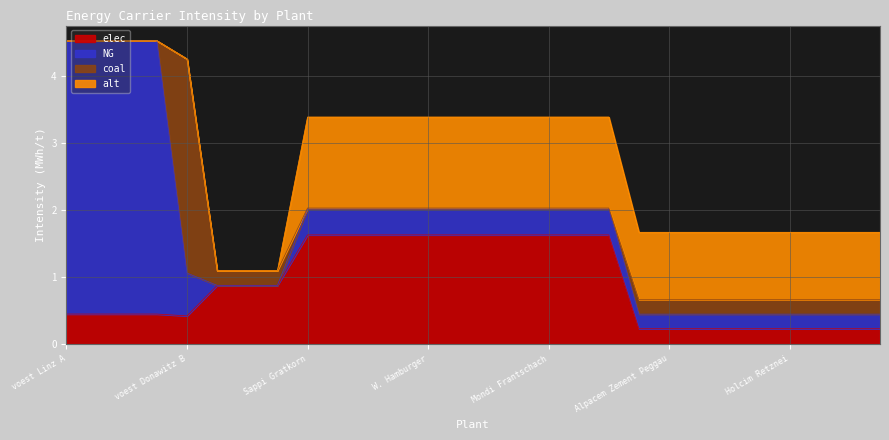

True or false: NG has more than 0 points higher than both neighbors.

True